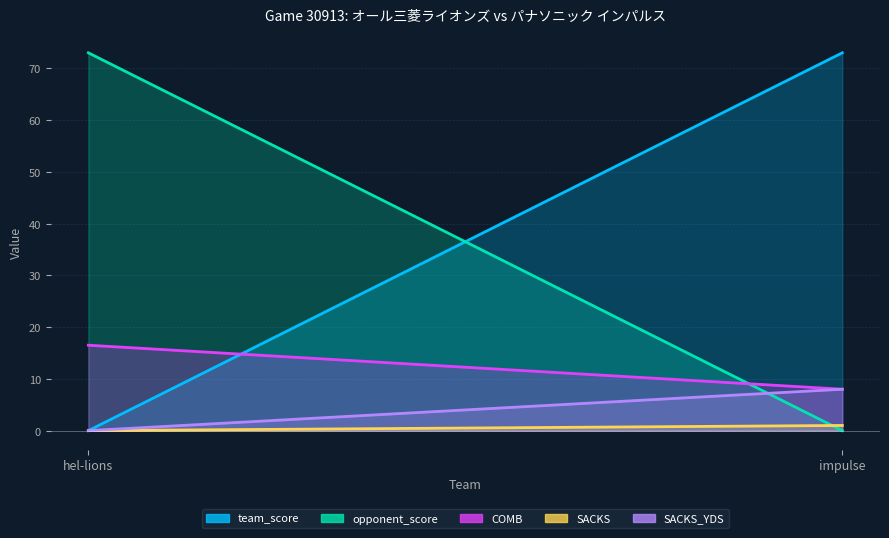

The value of team_score at impulse is 49.7. True or false?

False